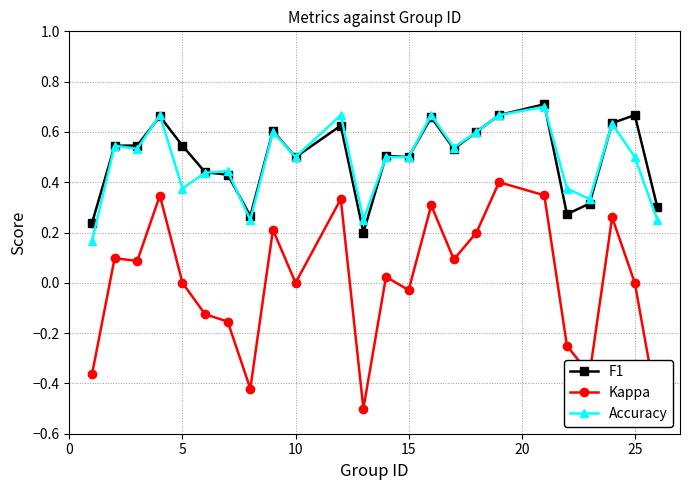

Count the F1 values in the range 0 to 1.

24